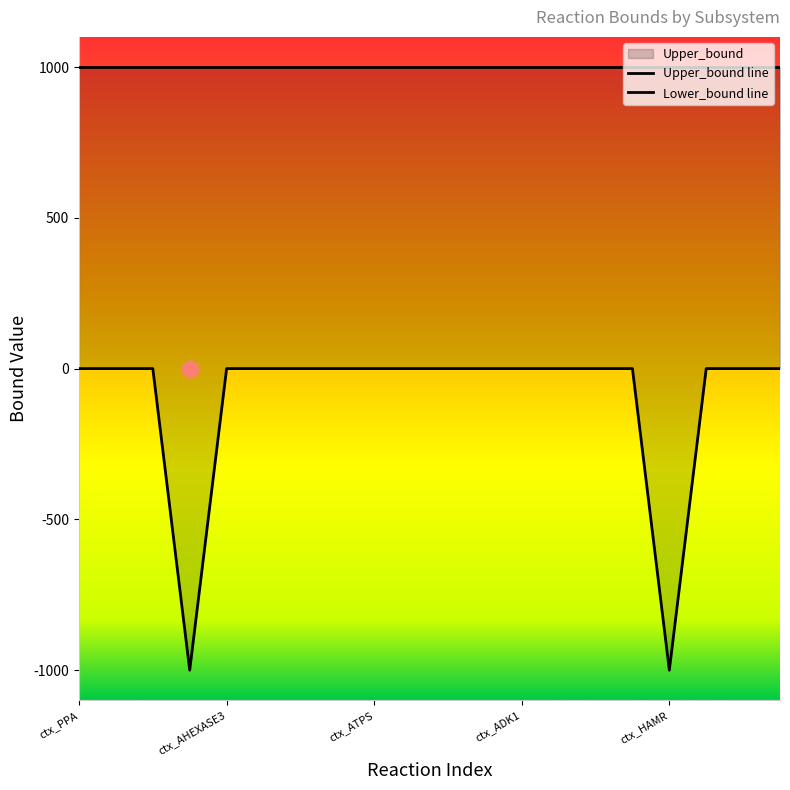

What is the greatest value displayed?

1000